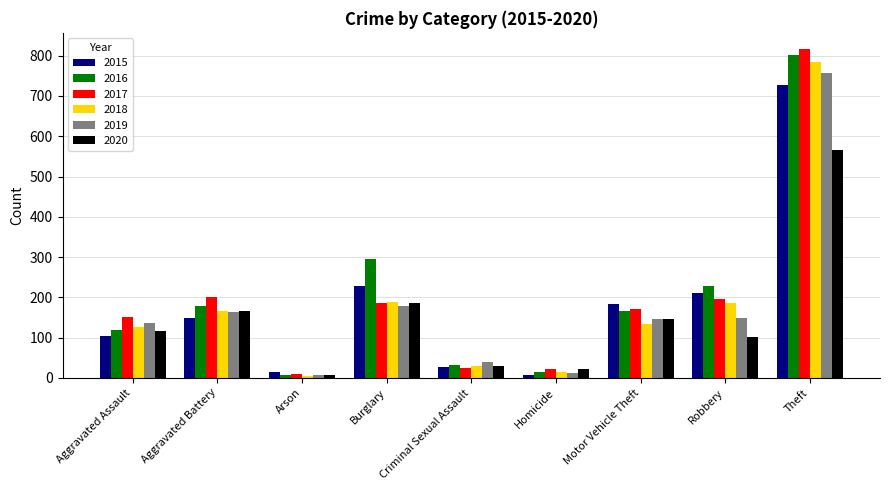

What is the approximate value of 2015 at Motor Vehicle Theft, to the nearest 10?

180